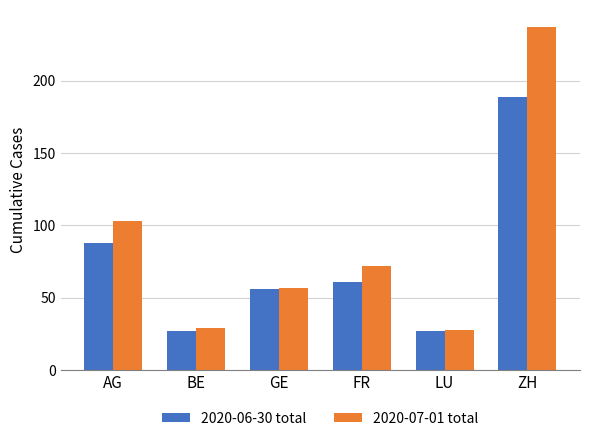

Reading right to left, what are all the values shown in this chart?

2020-06-30 total: ZH=189	LU=27	FR=61	GE=56	BE=27	AG=88
2020-07-01 total: ZH=237	LU=28	FR=72	GE=57	BE=29	AG=103